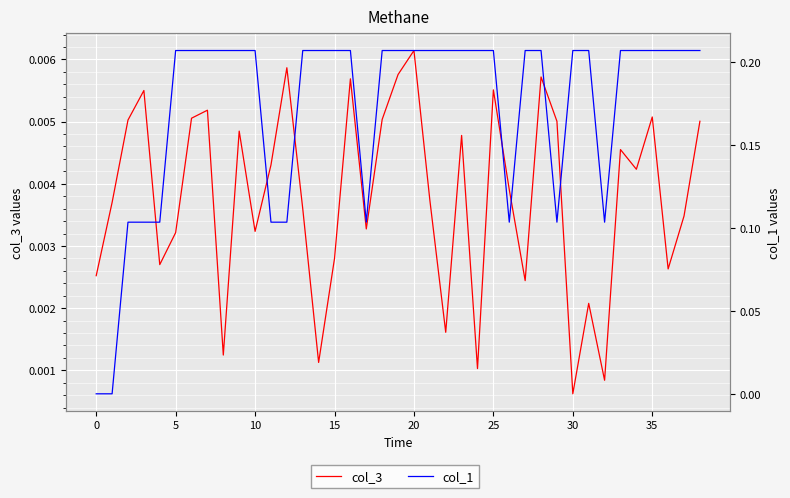

True or false: col_3 and col_1 cross at least once.

True